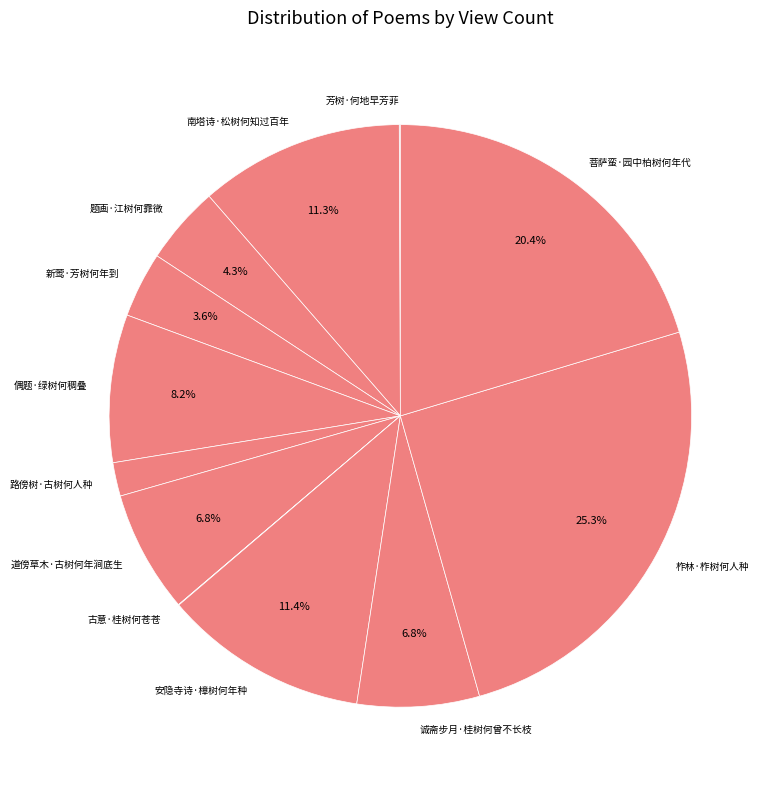

Combined, do 新莺·芳树何年到 and 安隐寺诗·樟树何年种 account for over 50%?

No